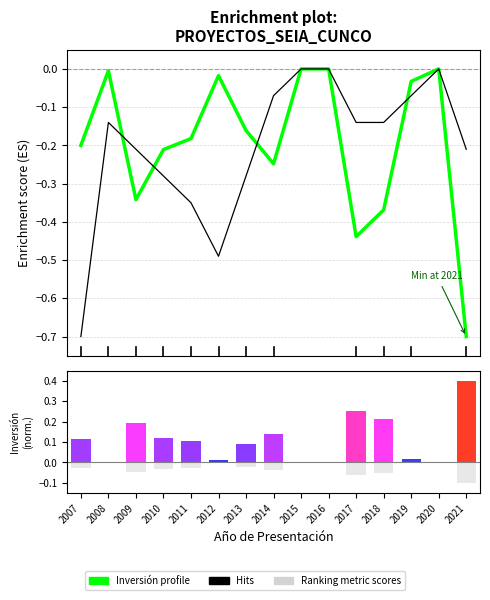

What is the value of the Hits bar at the 6th from the left?

-0.5